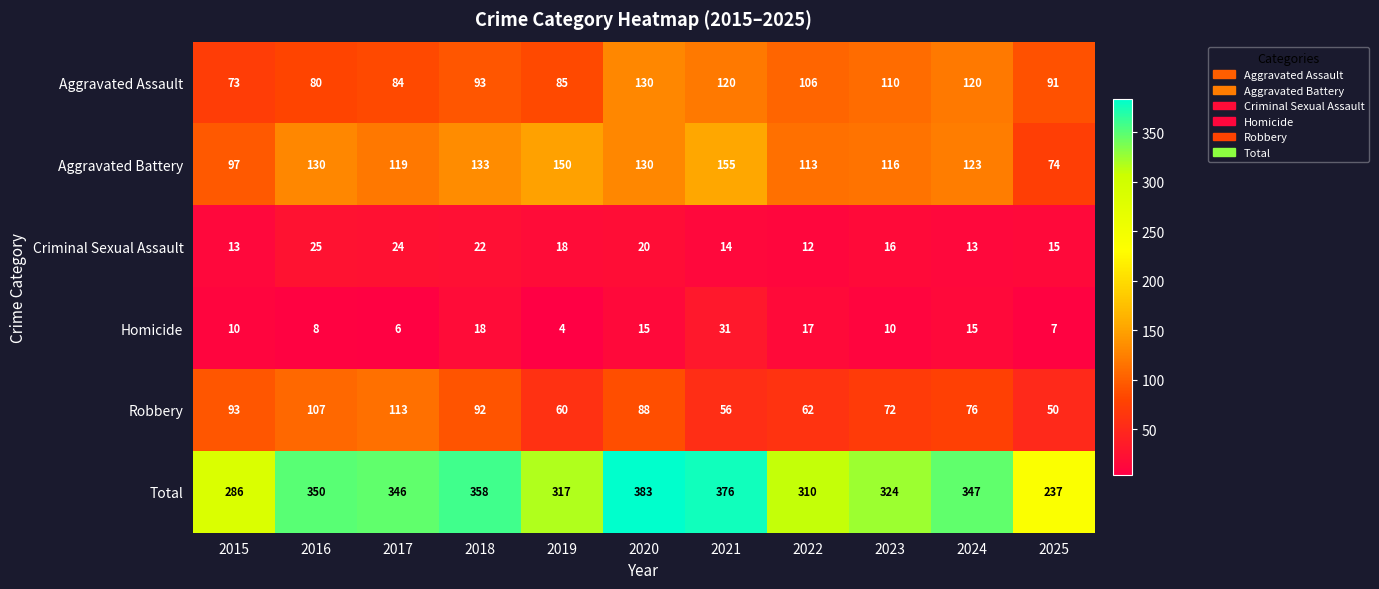

What is the maximum value shown in the chart?

383